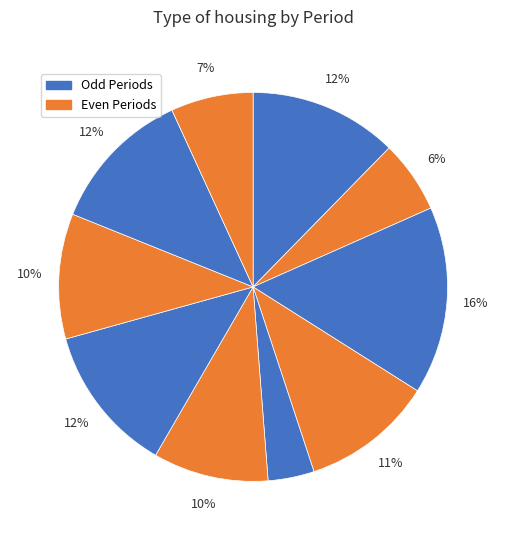

How many slices are in this pie chart?

10